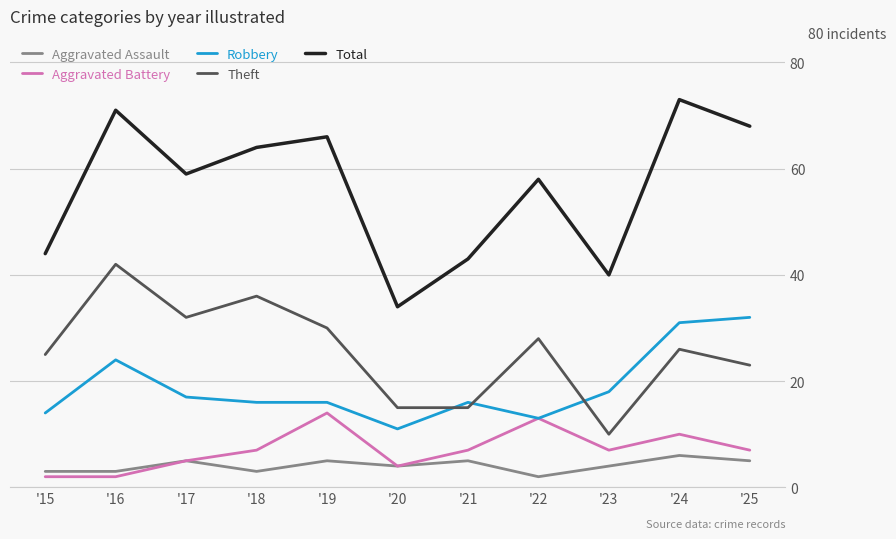

Does the chart have visible grid lines?

Yes